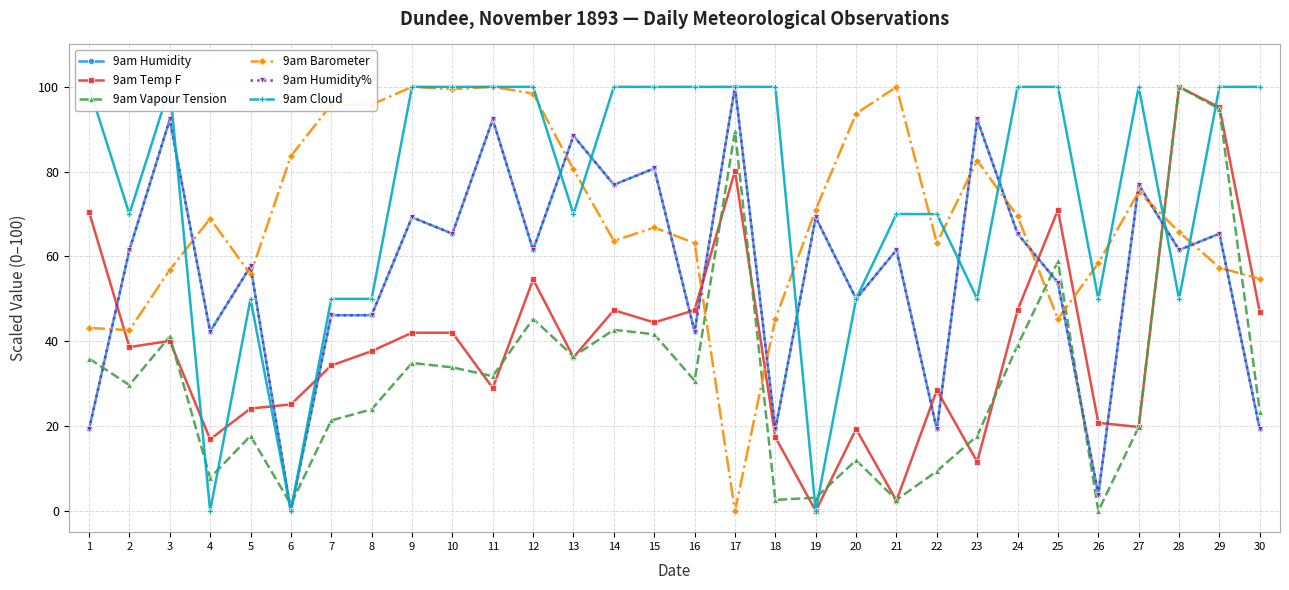

At how many categories does at least one series exceed 29?

30